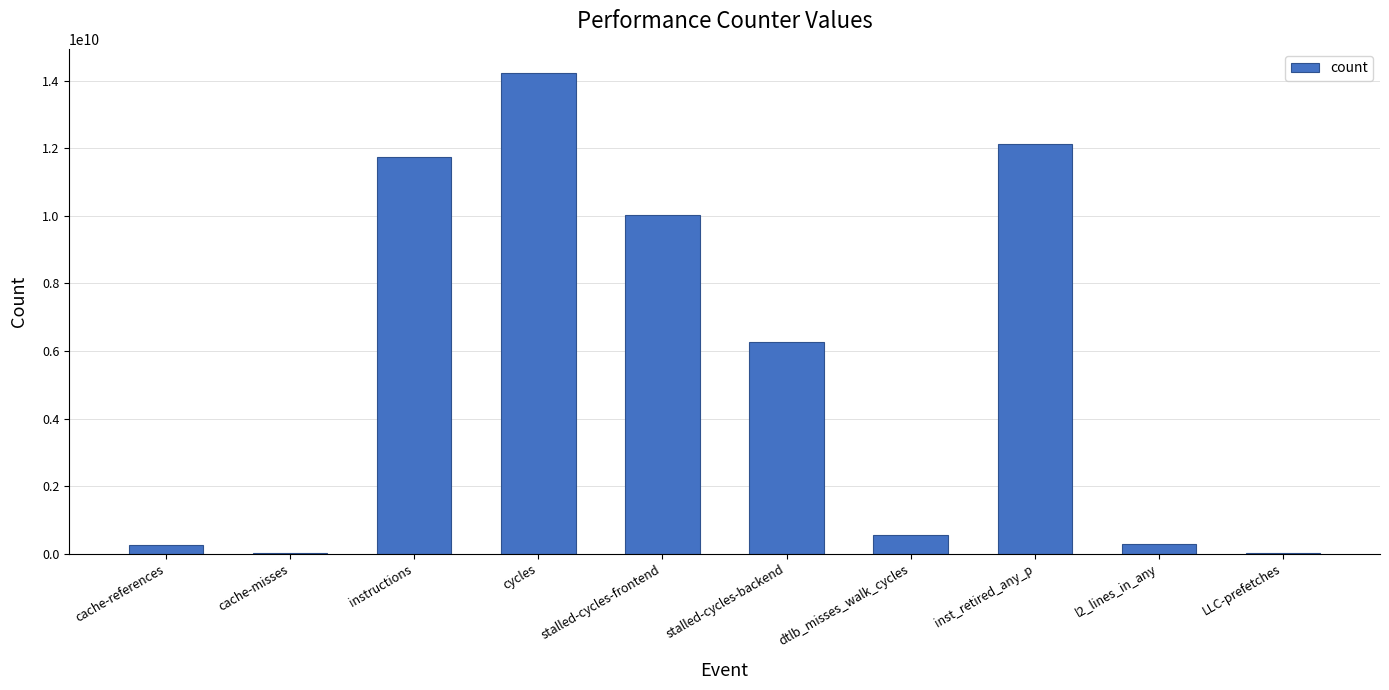

Which label corresponds to the largest value in the chart?

cycles